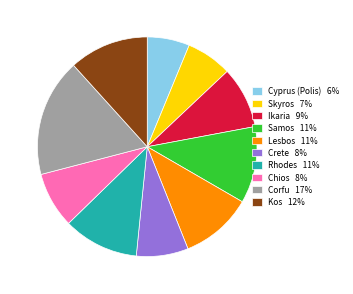

Do Corfu and Crete together represent more than half of the pie?

No